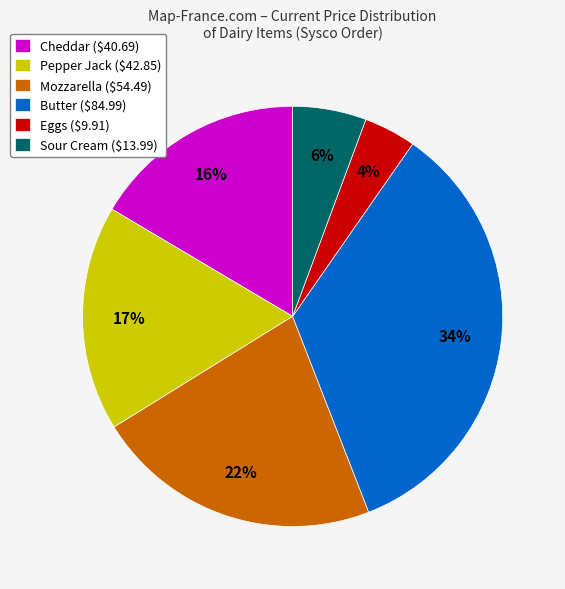

How many slices are in this pie chart?

6